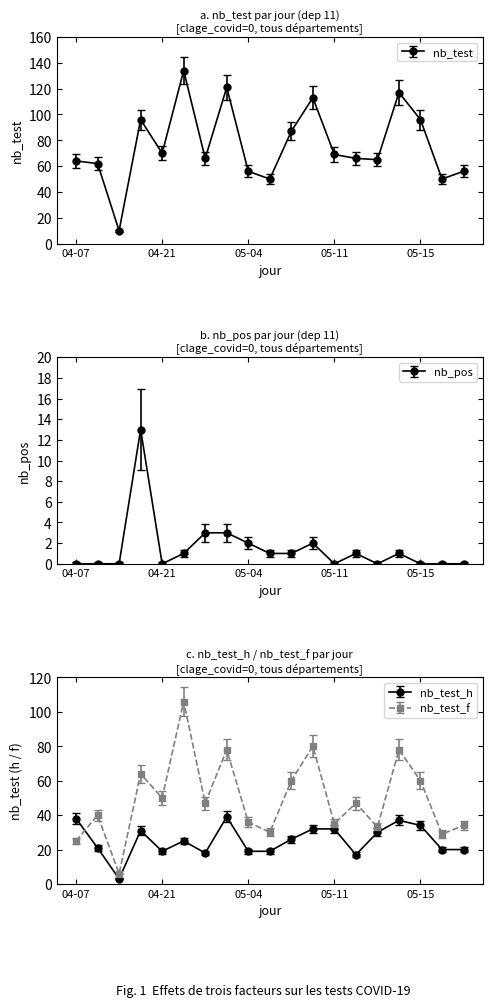

What is the minimum value for nb_test_f?

6